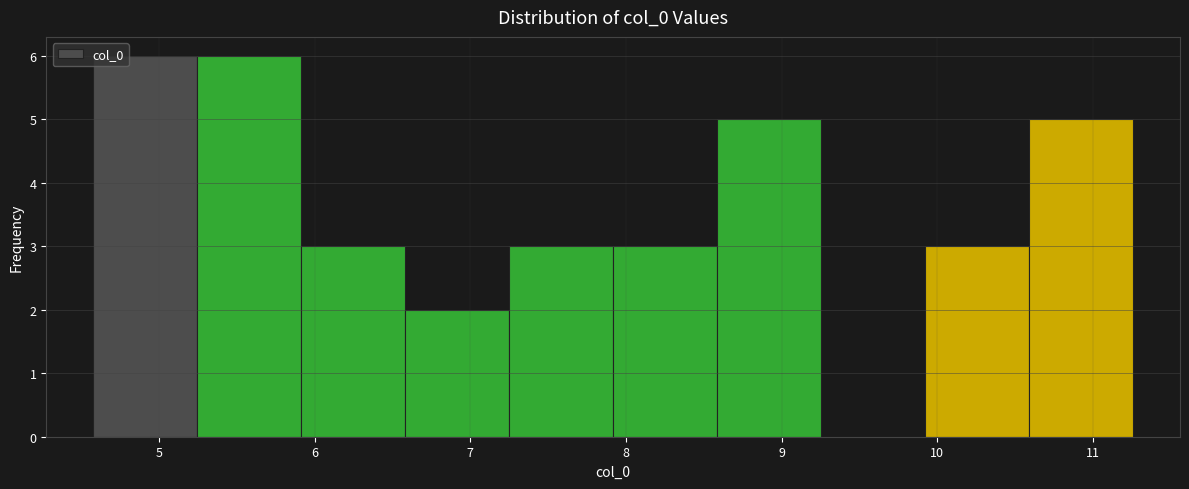

Reading left to right, list every bar in this chart as the range it spans on the x-axis followed by its height. Neither the bar edges nor the heights are printed on the chart, so give them approximately, as read against the axes.

4.6 to 5.2: 6
5.2 to 5.9: 6
5.9 to 6.6: 3
6.6 to 7.2: 2
7.2 to 7.9: 3
7.9 to 8.6: 3
8.6 to 9.3: 5
9.3 to 9.9: 0
9.9 to 10.6: 3
10.6 to 11.3: 5